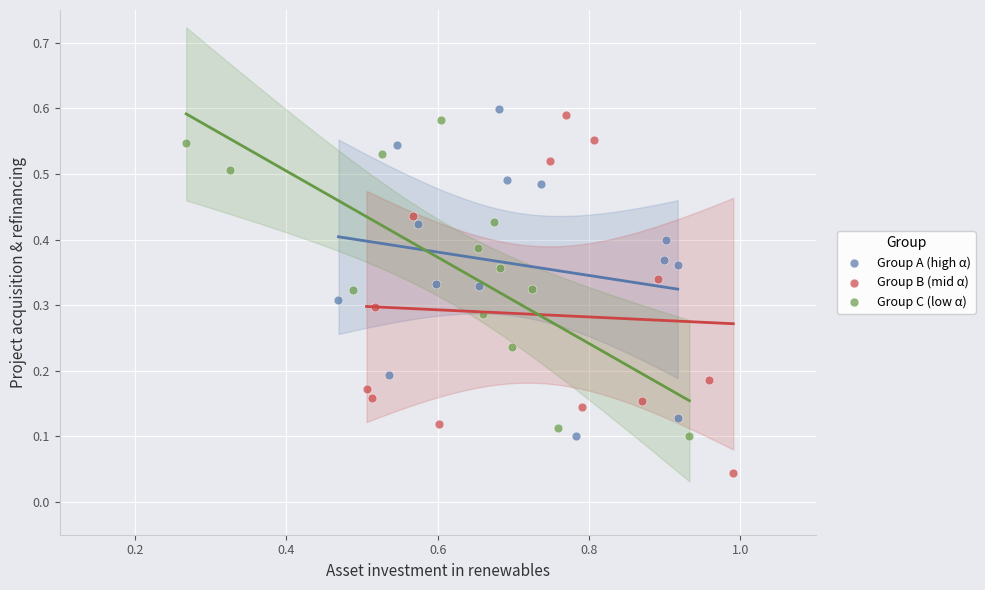

What are all the series names shown in the legend?

Group A (high α), Group B (mid α), Group C (low α)